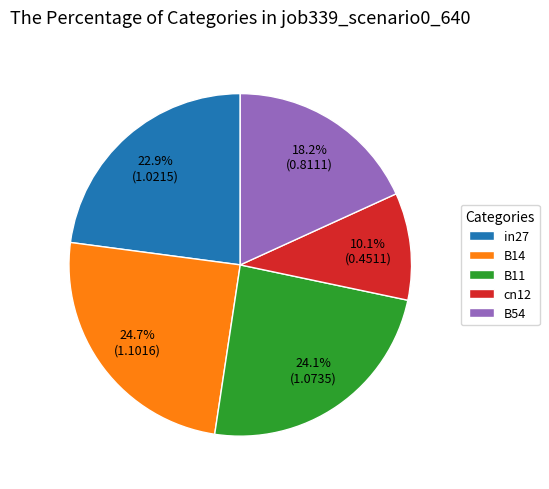

The in27 slice represents 23% of the pie. True or false?

True